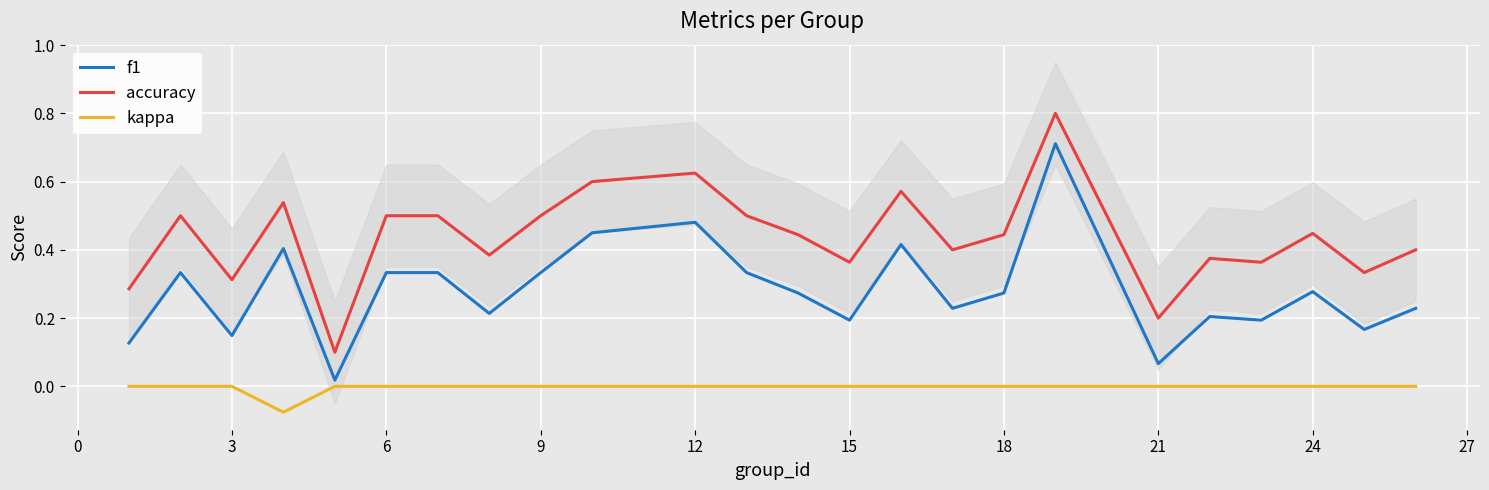

What is the average value of the accuracy series?

0.4